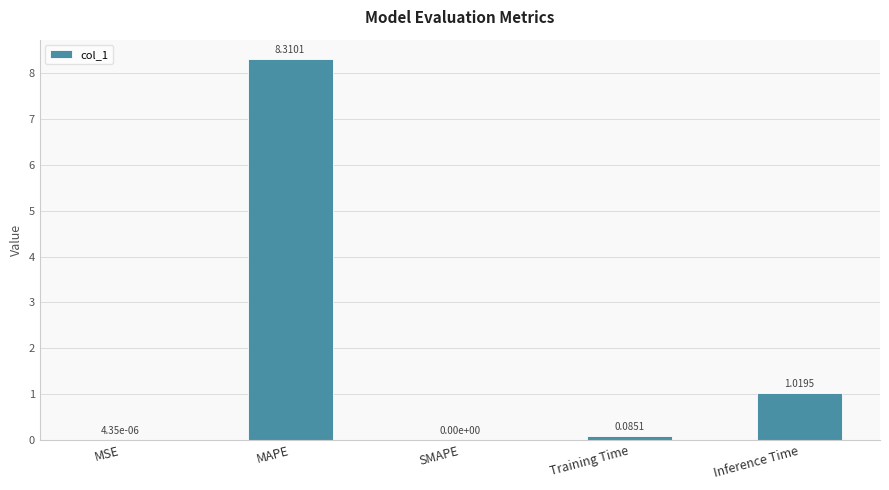

At which label is the value closest to 4?

Inference Time